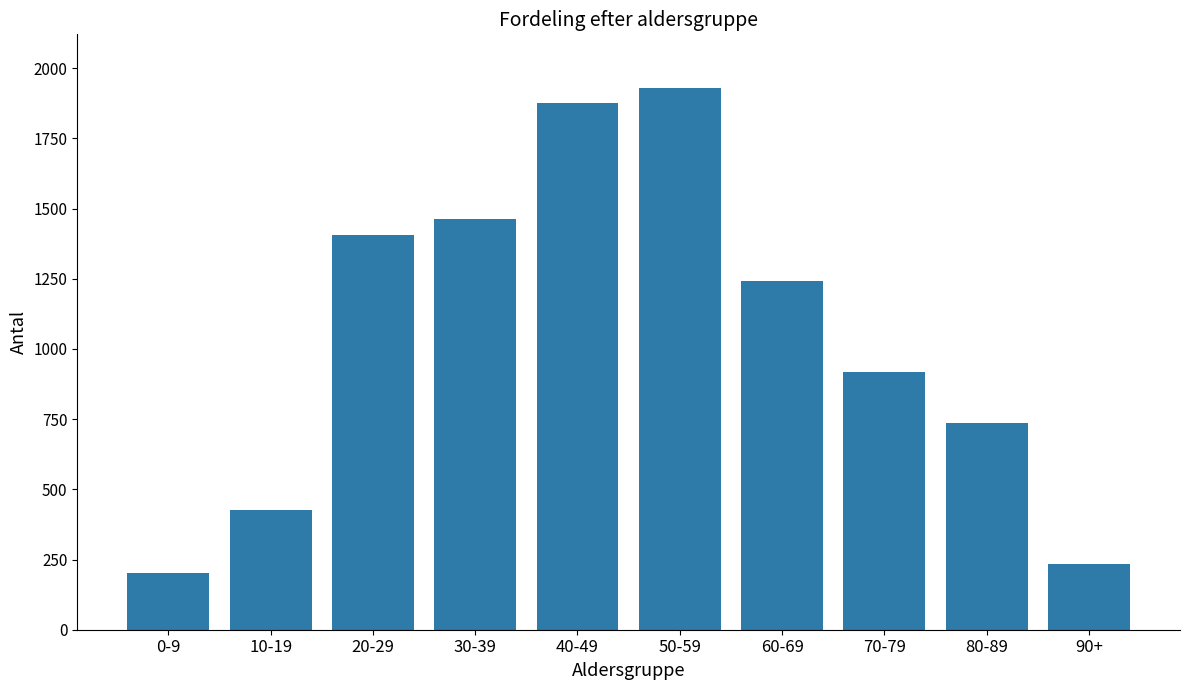

The chart shows a value of 918 at 70-79. True or false?

True